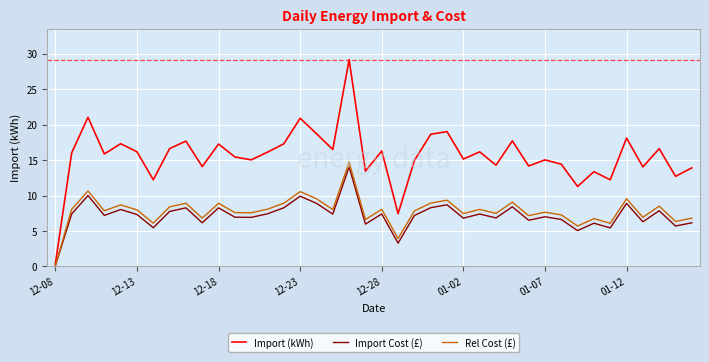

What is the highest value of the Import Cost (£) series?

14.1